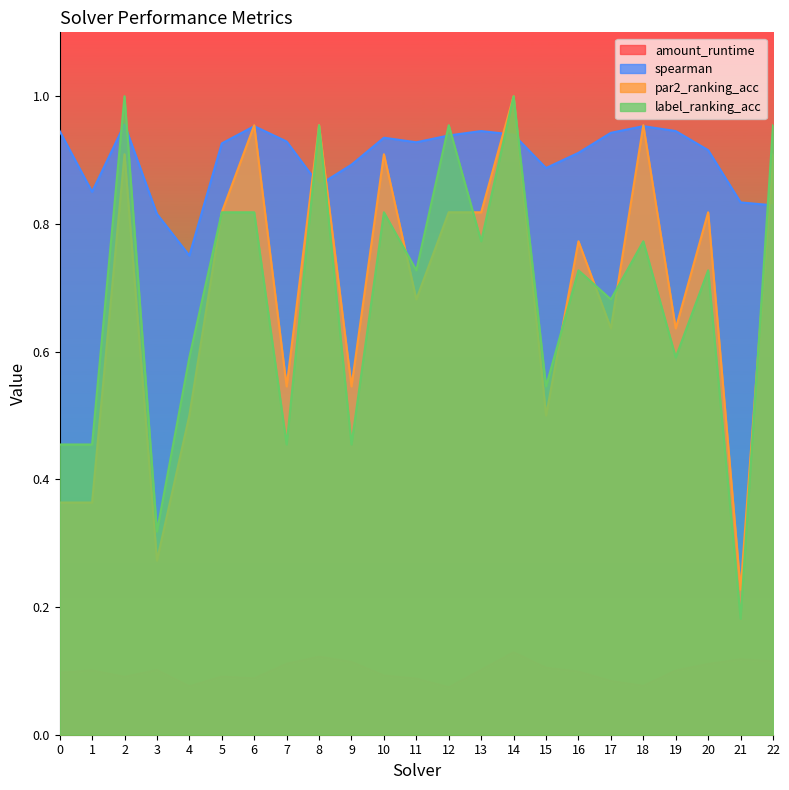

Between which two adjacent categories do spearman and label_ranking_acc first intersect?

1 and 2